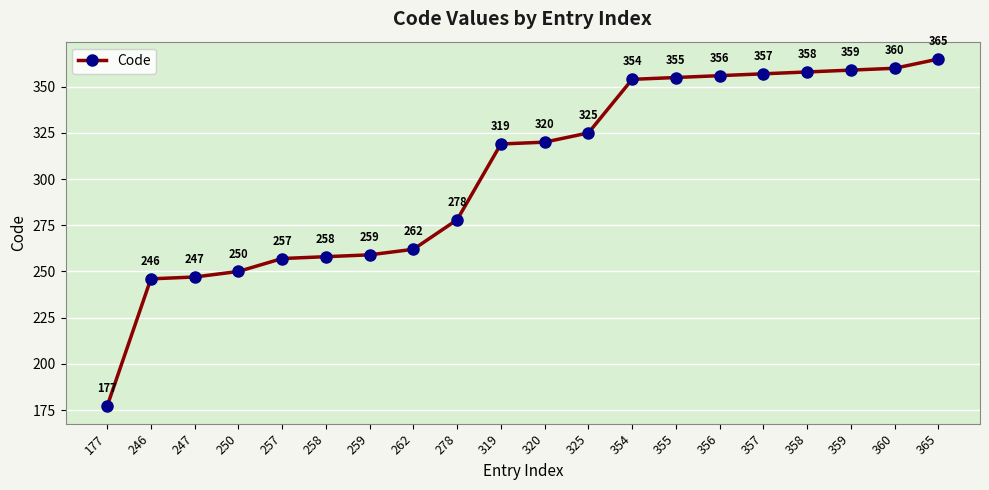

Rank the categories by value from lowest to highest.

177, 246, 247, 250, 257, 258, 259, 262, 278, 319, 320, 325, 354, 355, 356, 357, 358, 359, 360, 365